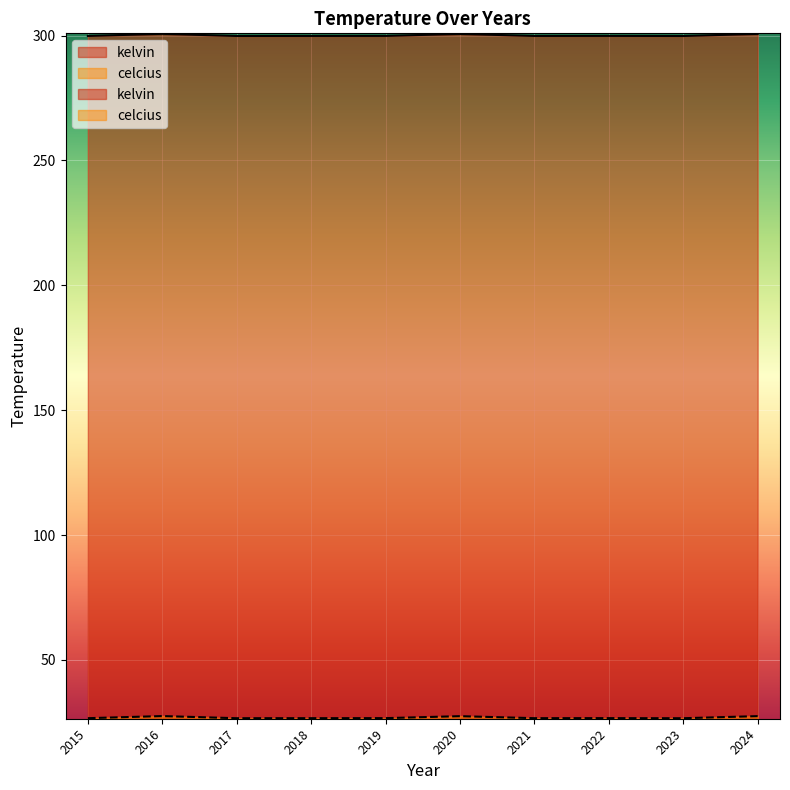

Count the number of categories in the chart.

10